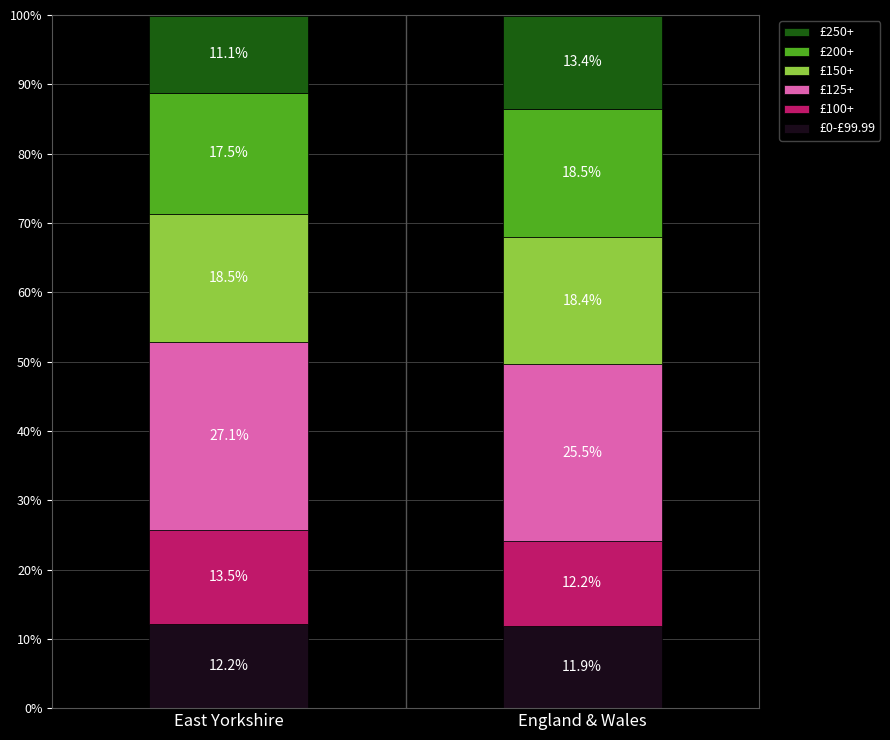

What are all the series names shown in the legend?

£250+, £200+, £150+, £125+, £100+, £0-£99.99